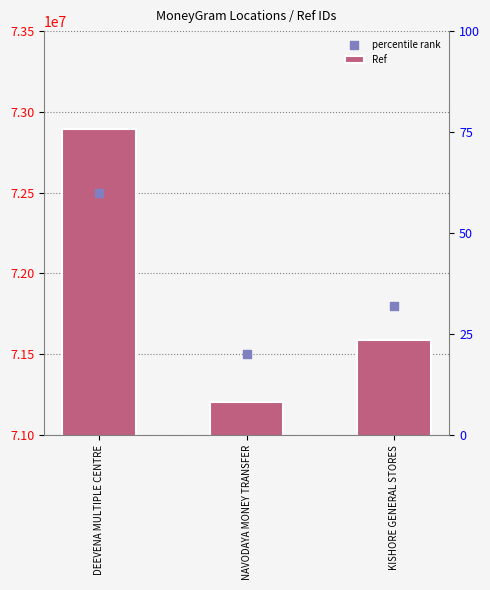

What are all the series names shown in the legend?

Ref, percentile rank